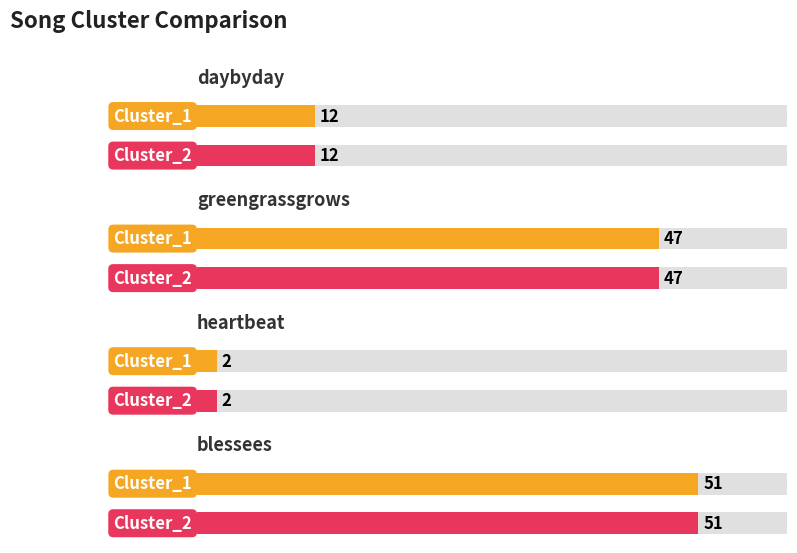

What are all the series names shown in the legend?

Cluster_1, Cluster_2